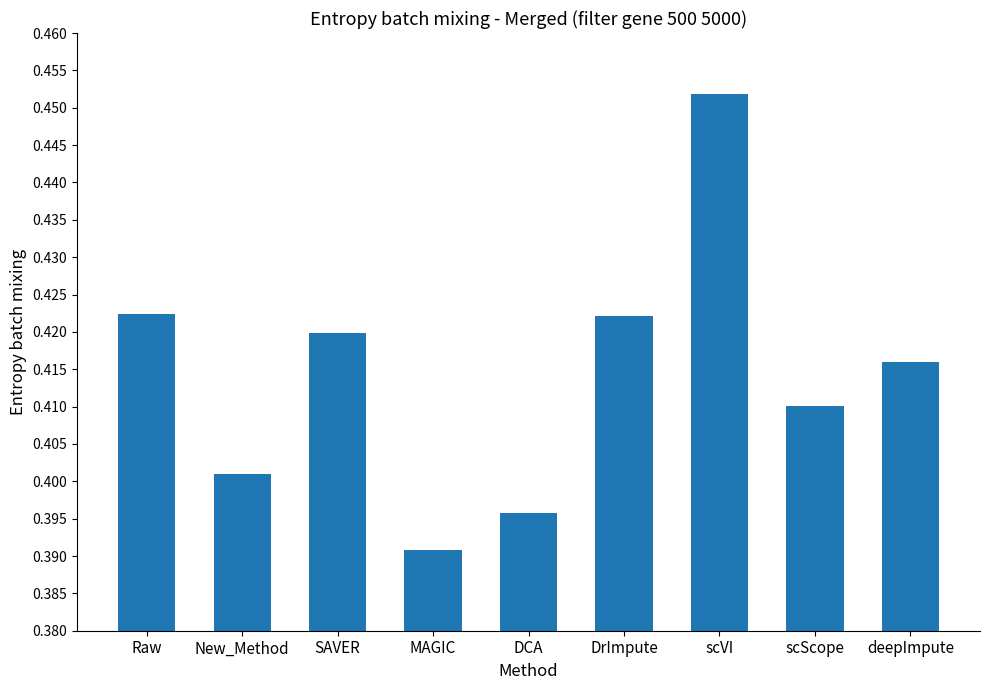

What is the label of the 8th bar from the left?

scScope